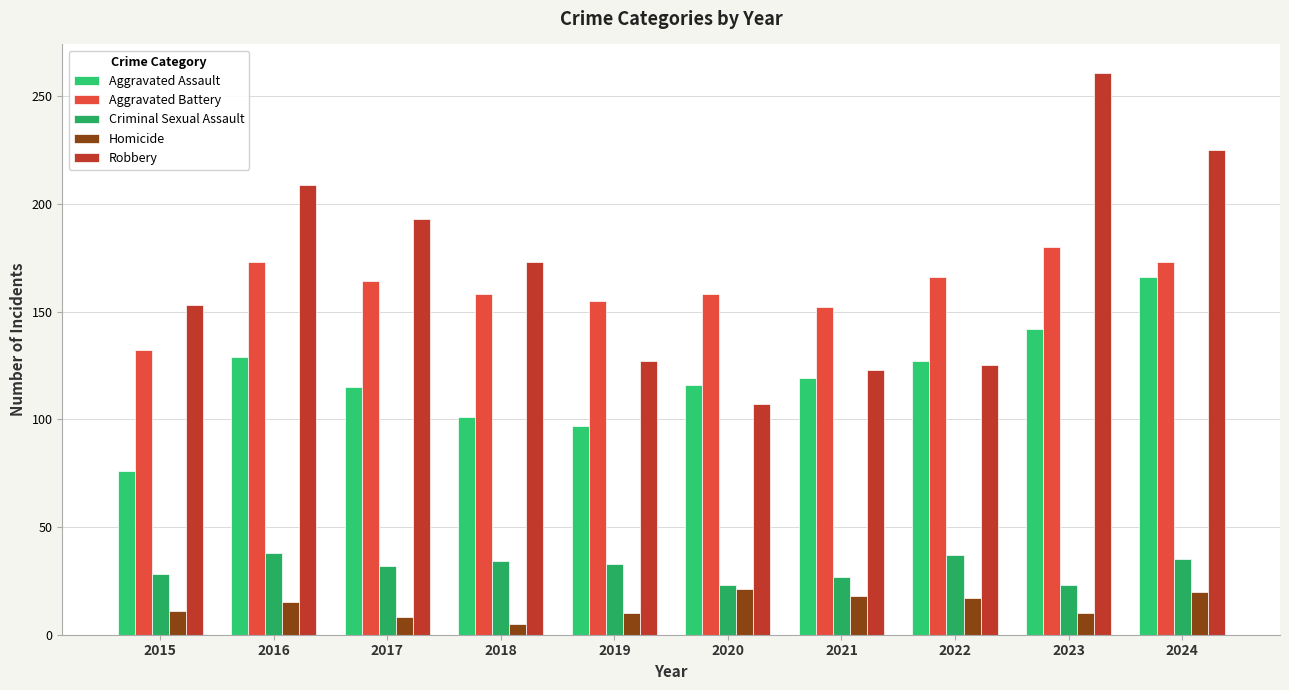

What is the difference between the second highest and second lowest values in the Aggravated Battery series?

21